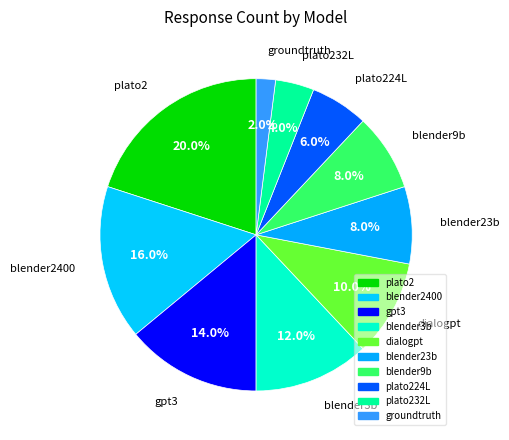

Count the number of slices in the pie.

10